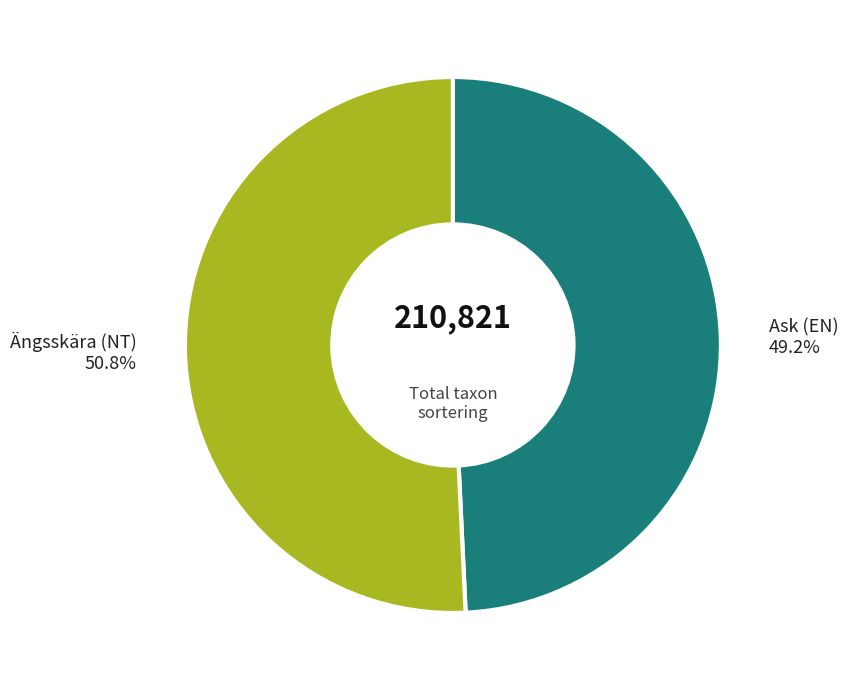

Approximately how many times larger is the value at Ask (EN) compared to Ängsskära (NT)?

1.0